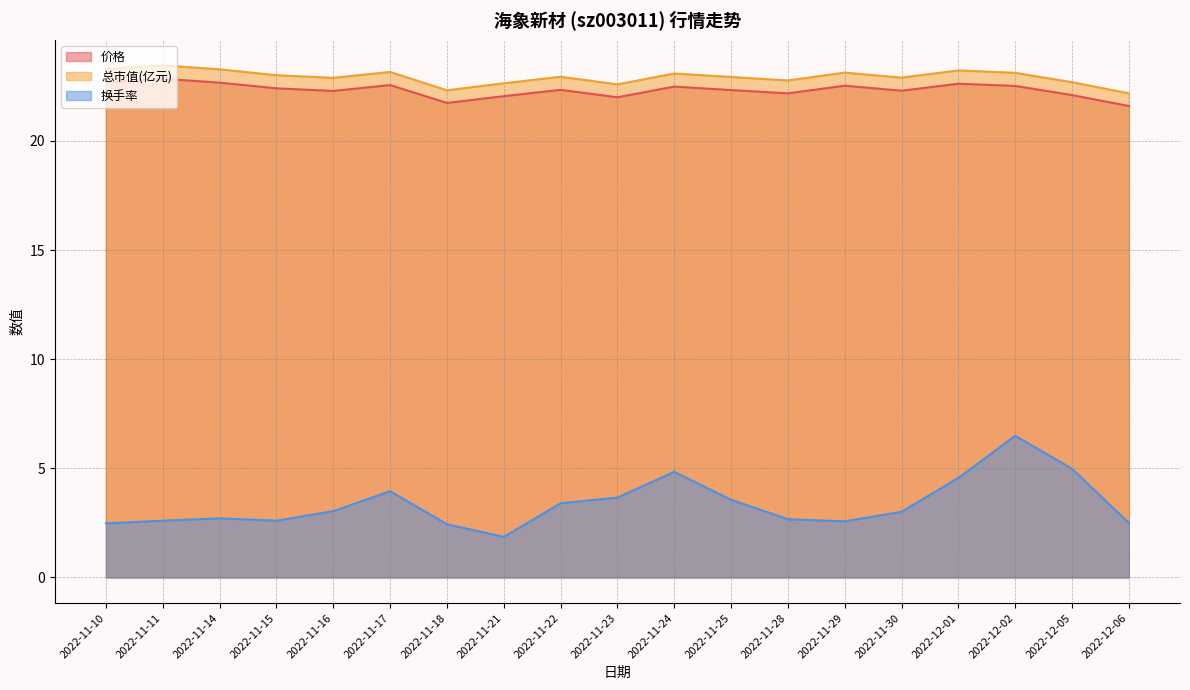

Which category has the highest value in the 总市值(亿元) series?

2022-11-11